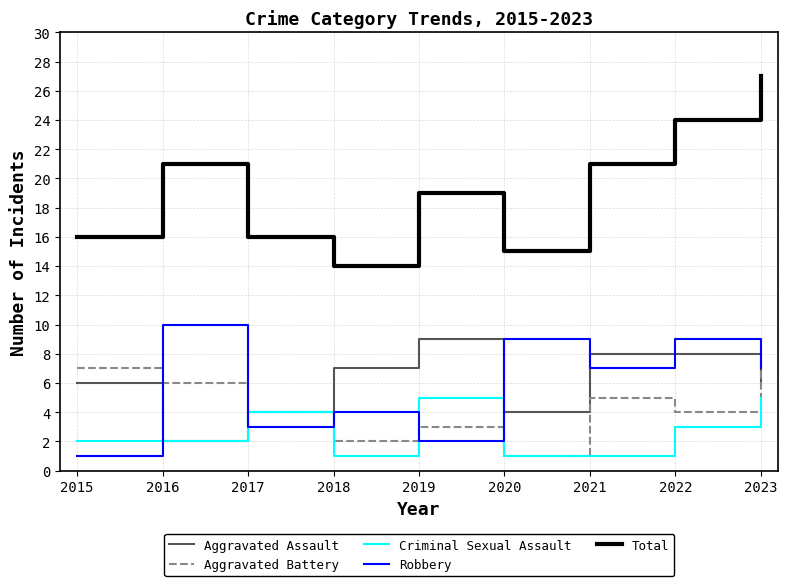

Which series changed the most between 2017 and 2021?

Total